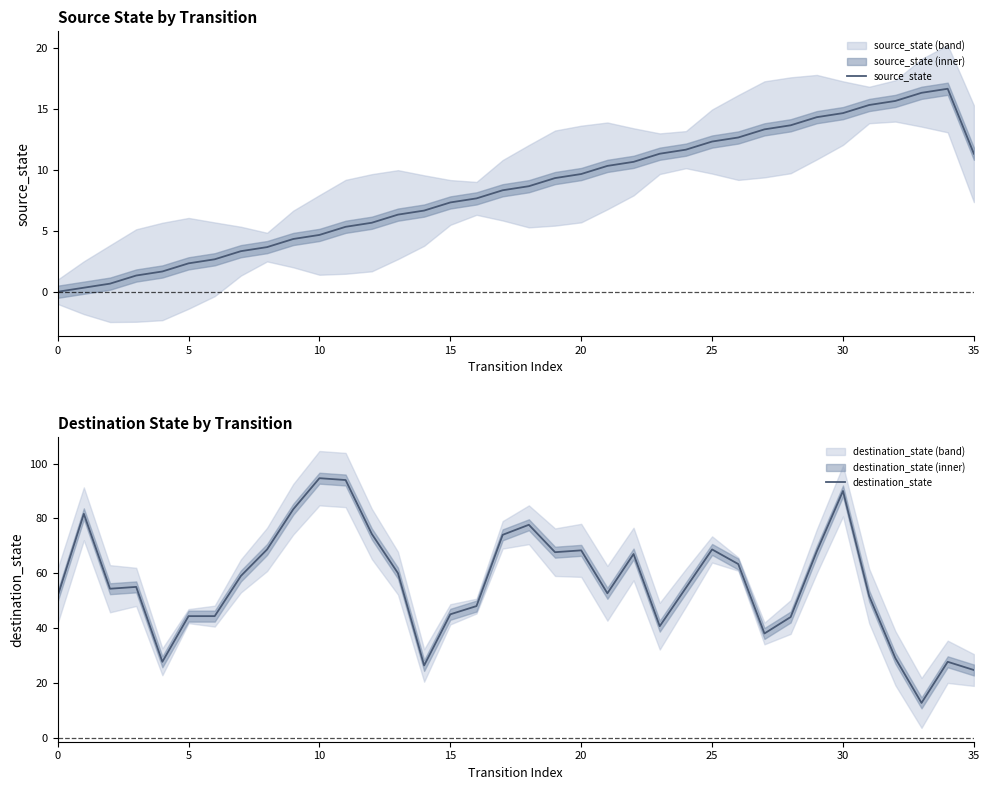

Where is source_state nearest to the value 8?

17